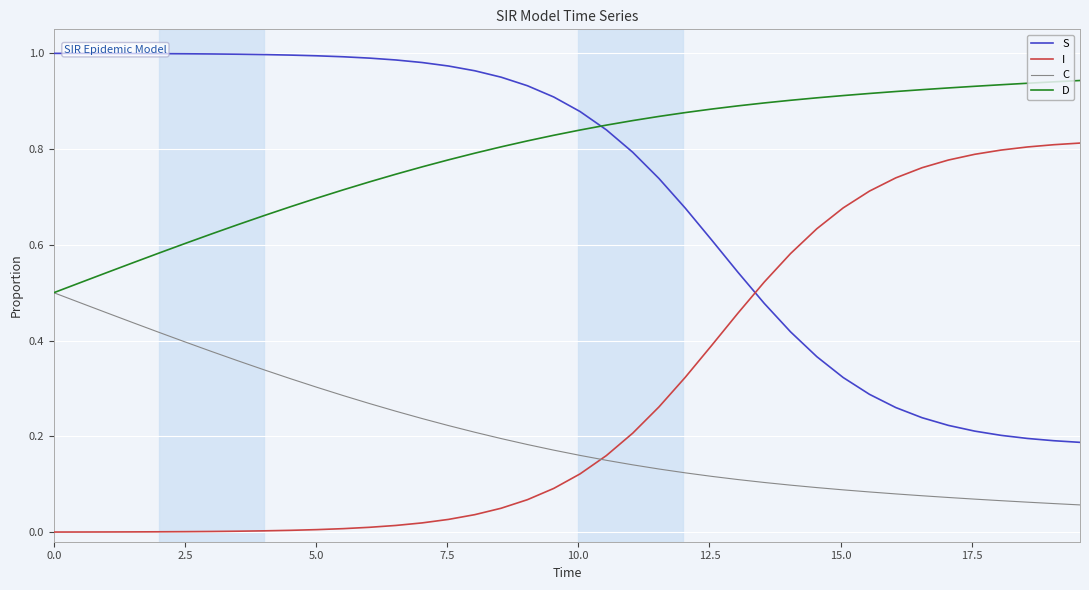

List the series in order of their peak value, lowest first.

C, I, D, S